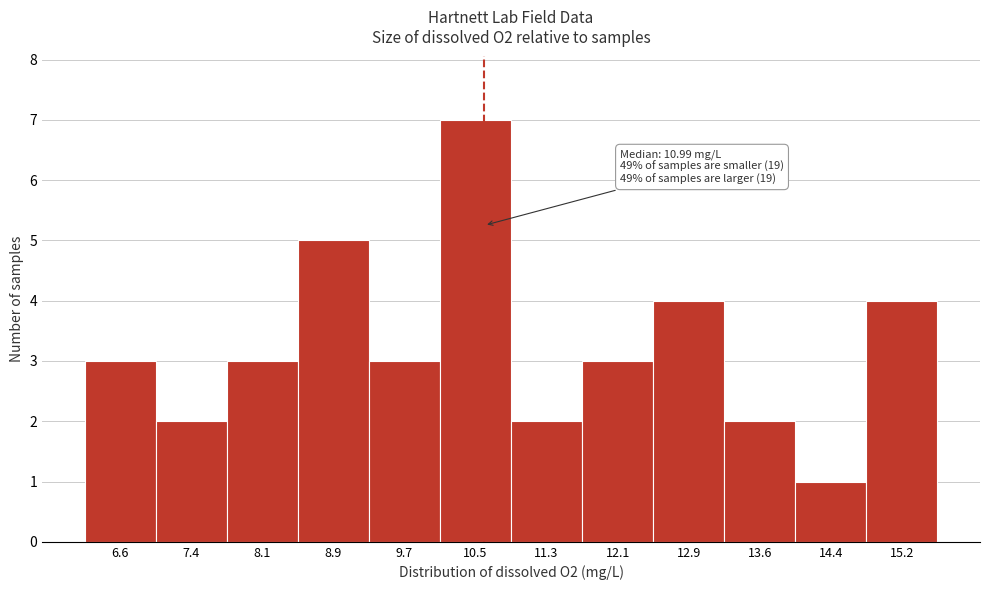

Reading left to right, transcribe all the data shown in this chart.

3	2	3	5	3	7	2	3	4	2	1	4